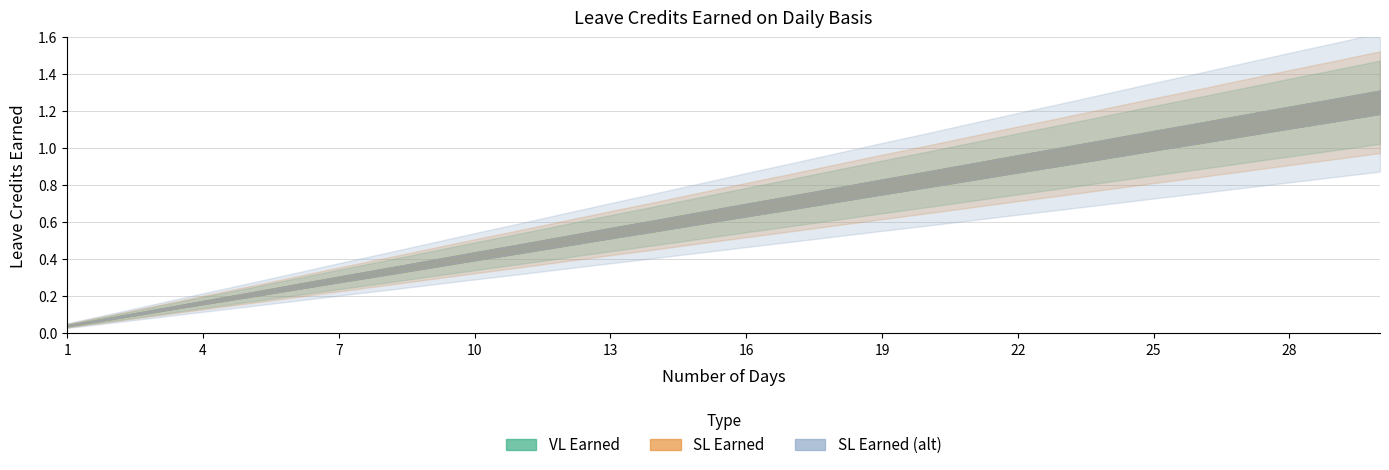

Does the chart have visible grid lines?

Yes